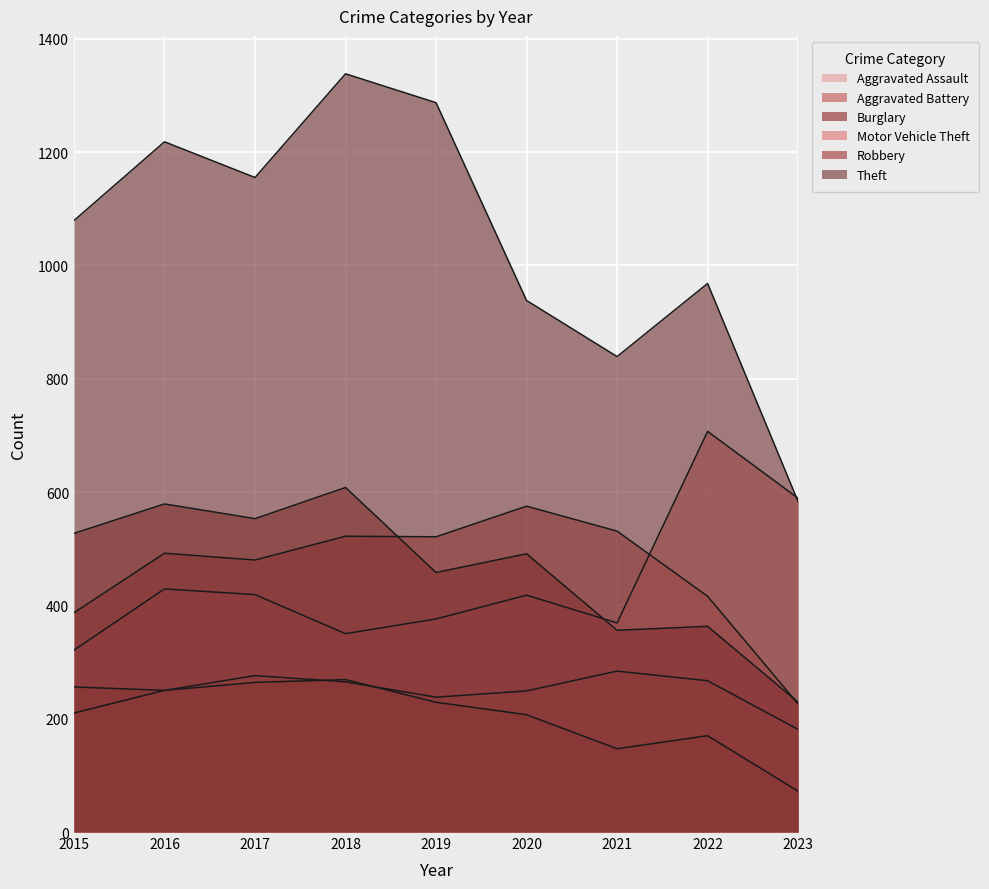

What is the difference between the maximum and minimum values in the Aggravated Assault series?

103